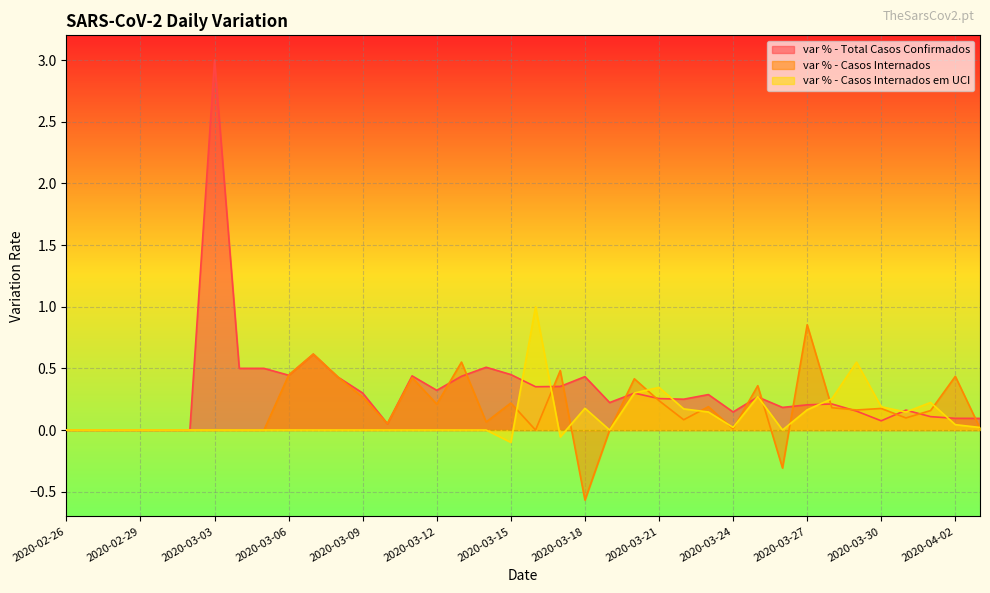

True or false: var % - Total Casos Confirmados has more than 0 points higher than both neighbors.

True